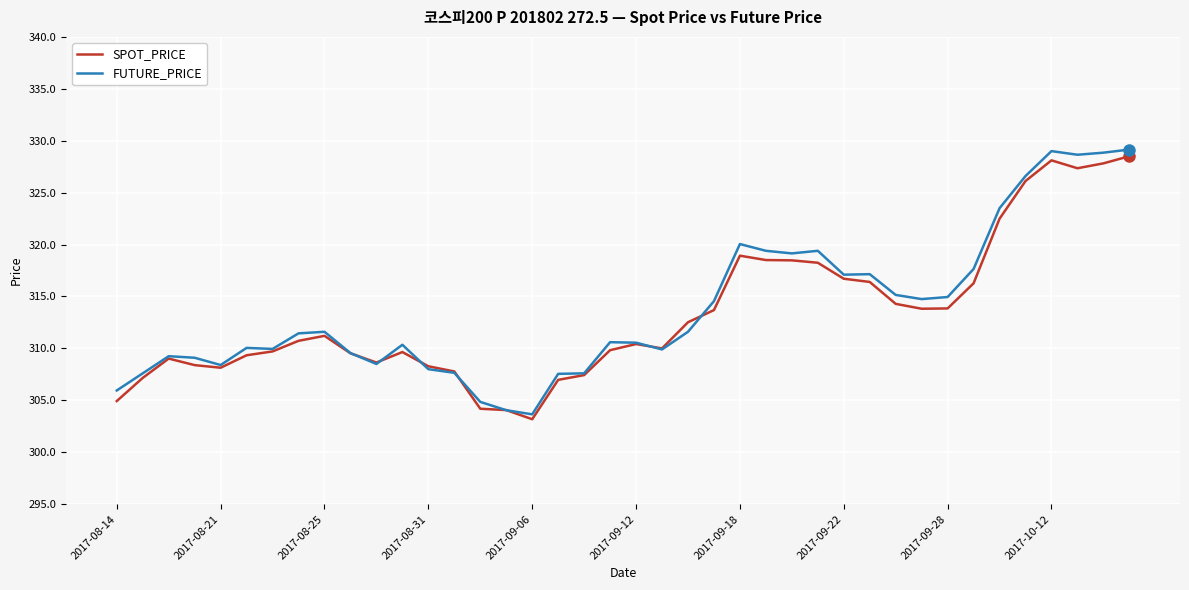

What is the minimum value shown in the chart?

303.2